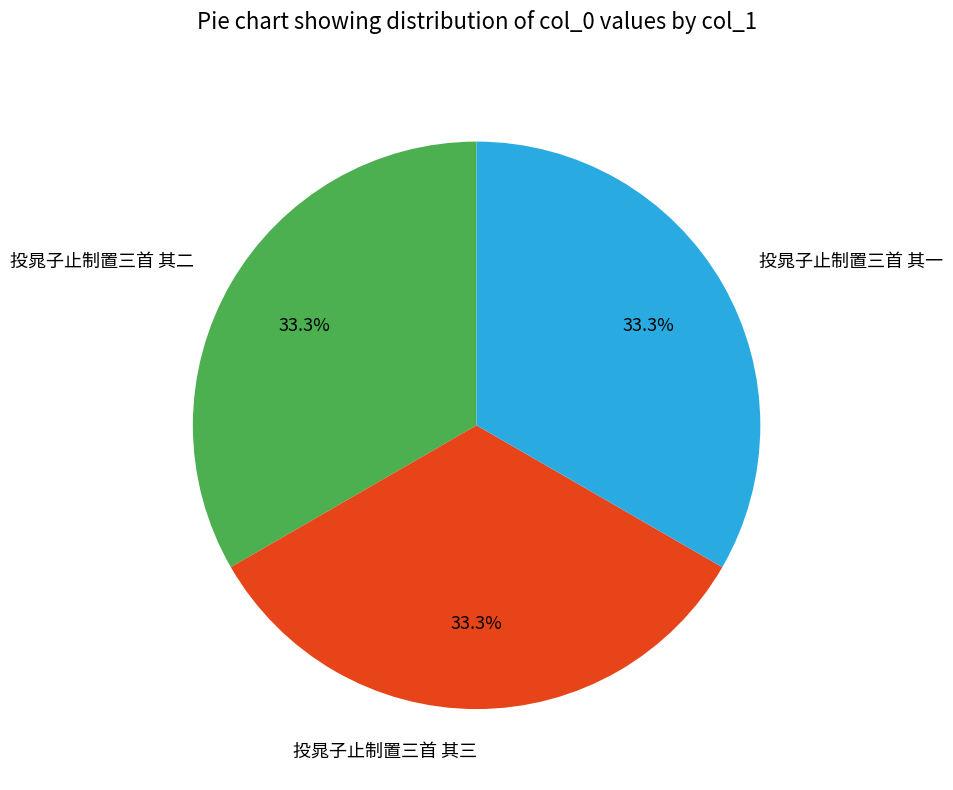

Is there any slice that represents more than half of the pie?

No